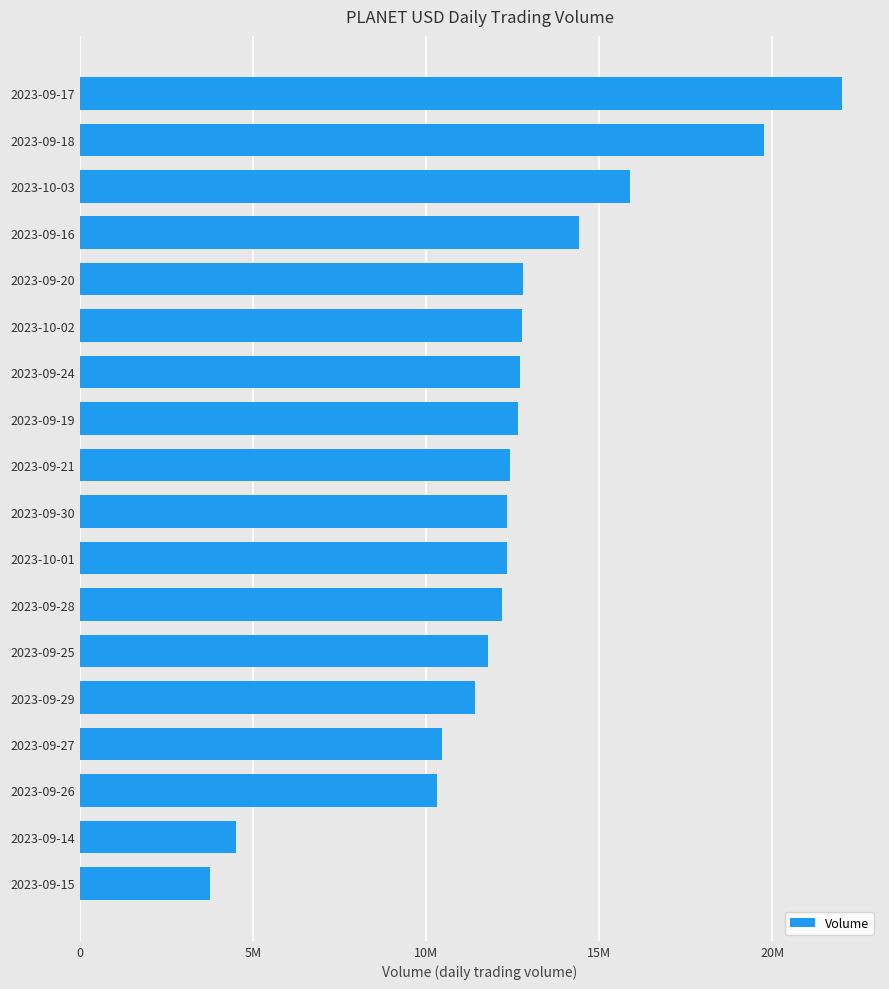

Are the bars horizontal?

Yes